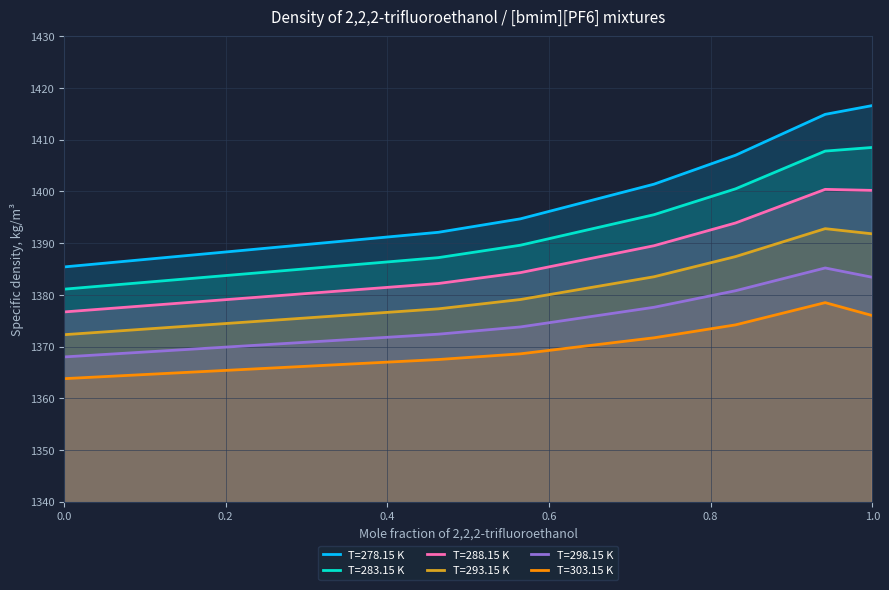

Reading left to right, transcribe all the data shown in this chart.

T=278.15 K: 1385.4	1392.1	1394.7	1401.4	1407.0	1414.9	1416.6
T=283.15 K: 1381.1	1387.2	1389.6	1395.5	1400.5	1407.8	1408.5
T=288.15 K: 1376.7	1382.2	1384.3	1389.5	1393.9	1400.4	1400.2
T=293.15 K: 1372.3	1377.3	1379.1	1383.5	1387.4	1392.8	1391.8
T=298.15 K: 1368.0	1372.4	1373.8	1377.6	1380.8	1385.2	1383.4
T=303.15 K: 1363.8	1367.5	1368.6	1371.7	1374.2	1378.5	1376.0